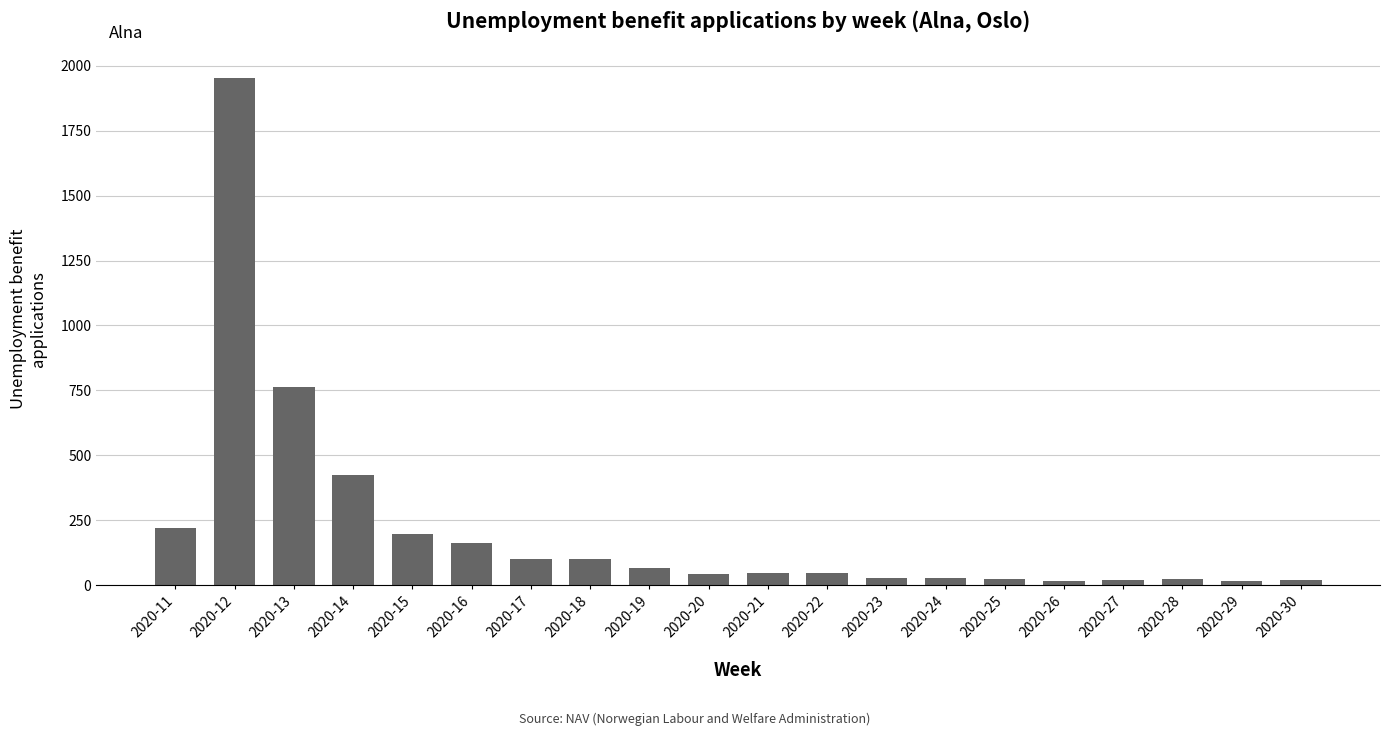

What is the sum of all values?

4287